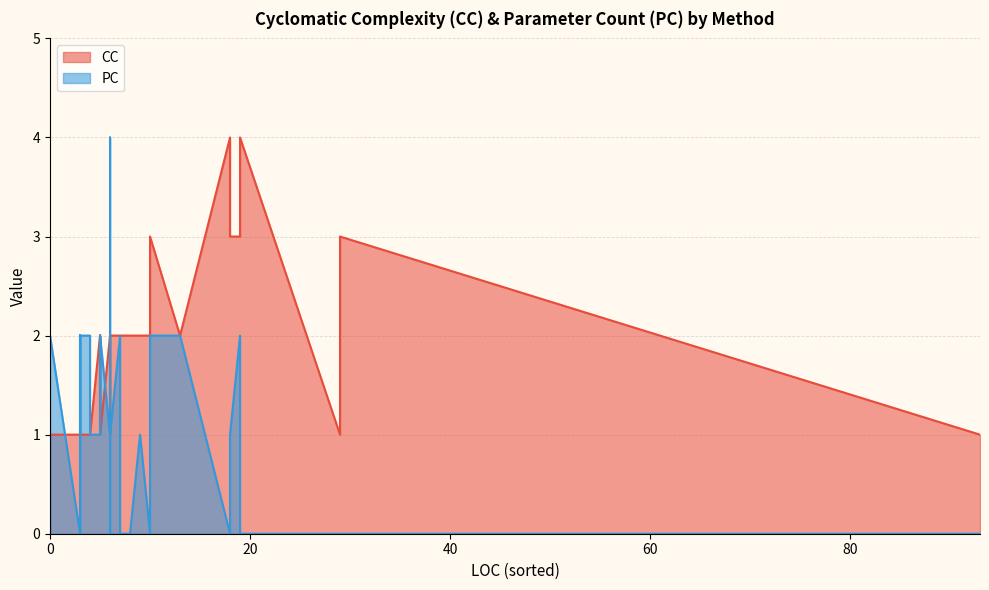

Where is PC nearest to the value 2?

1